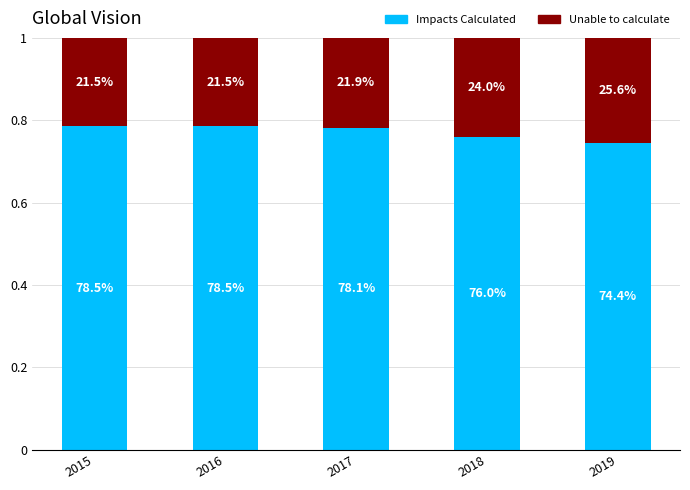

What is the sum of the Impacts Calculated values at 2016 and 2015?

1.6